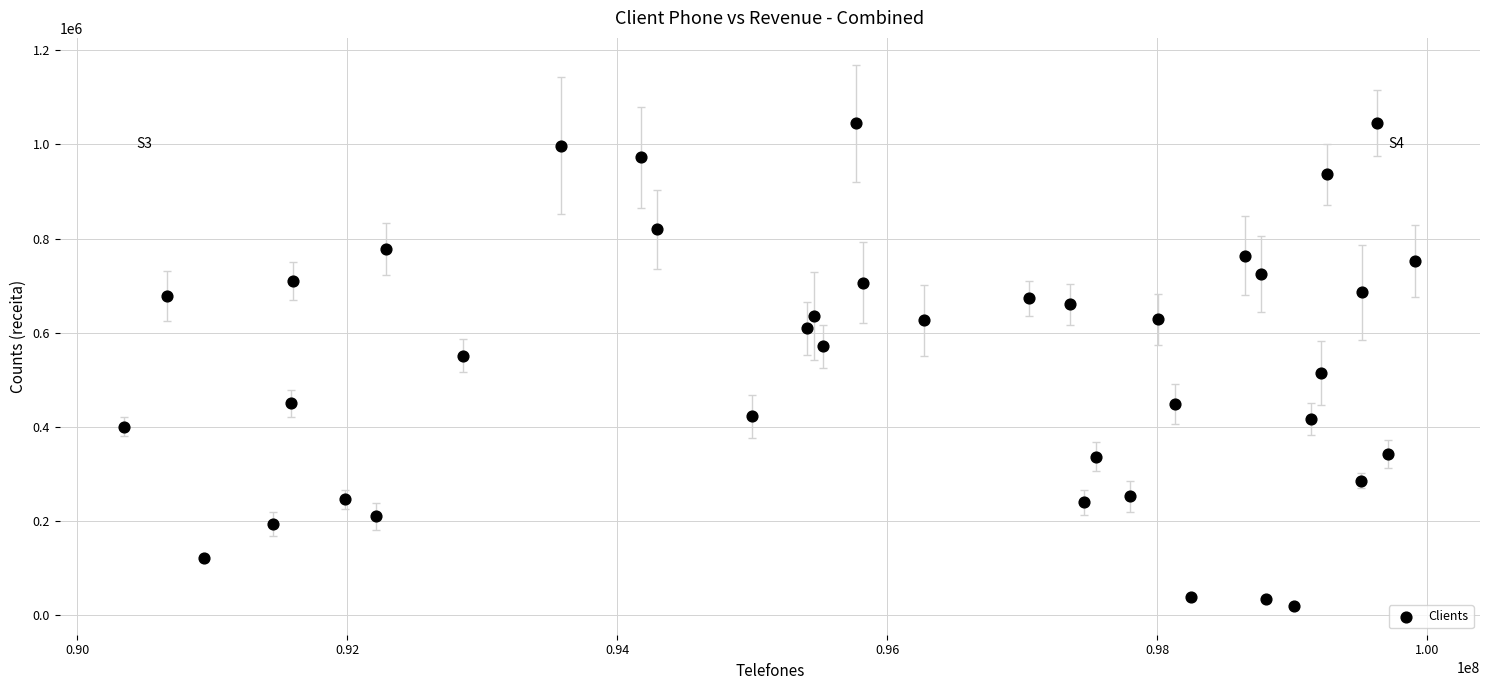

What is the range of X values (max minus min)?

9567999.0